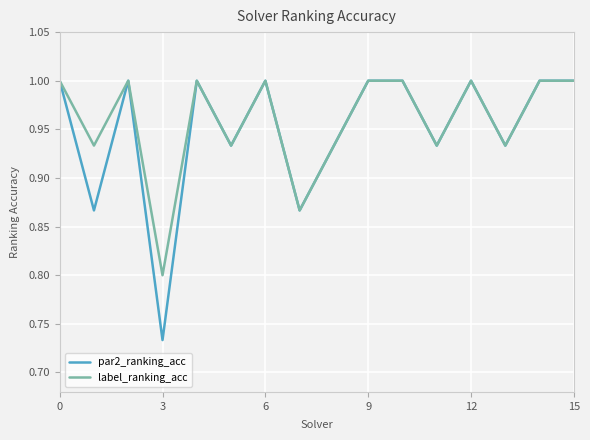

Which series has the largest range (max minus min)?

par2_ranking_acc